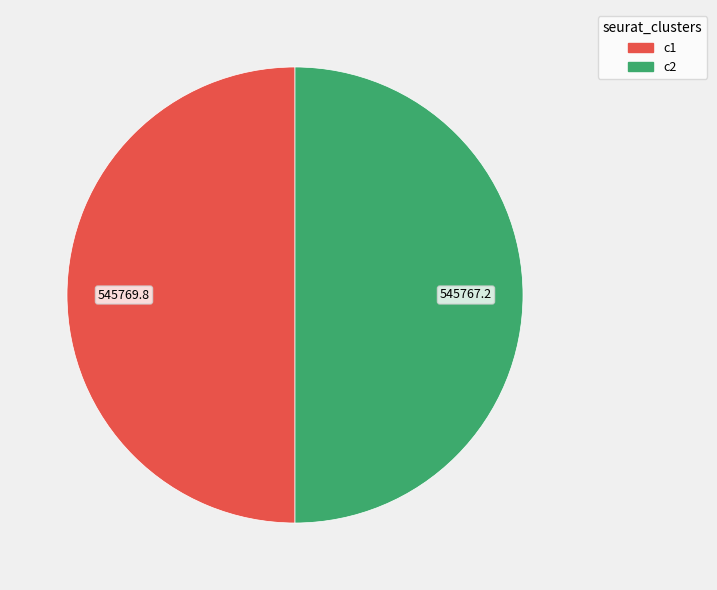

Do c2 and c1 together represent more than half of the pie?

Yes